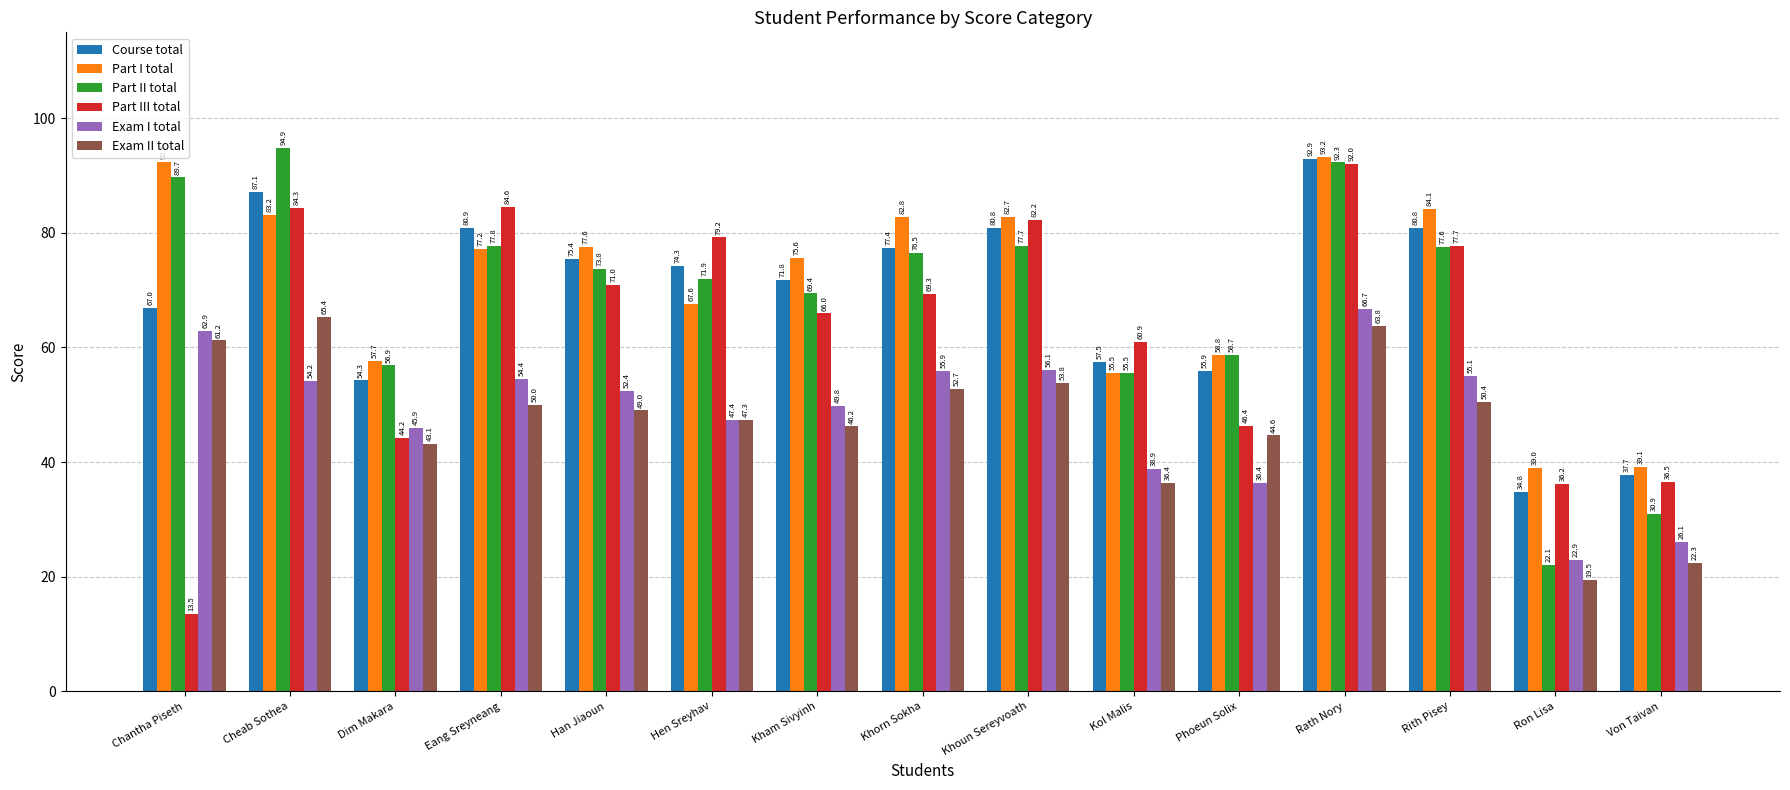

The Part I total series shows 82.7 at Khoun Sereyvoath. True or false?

True